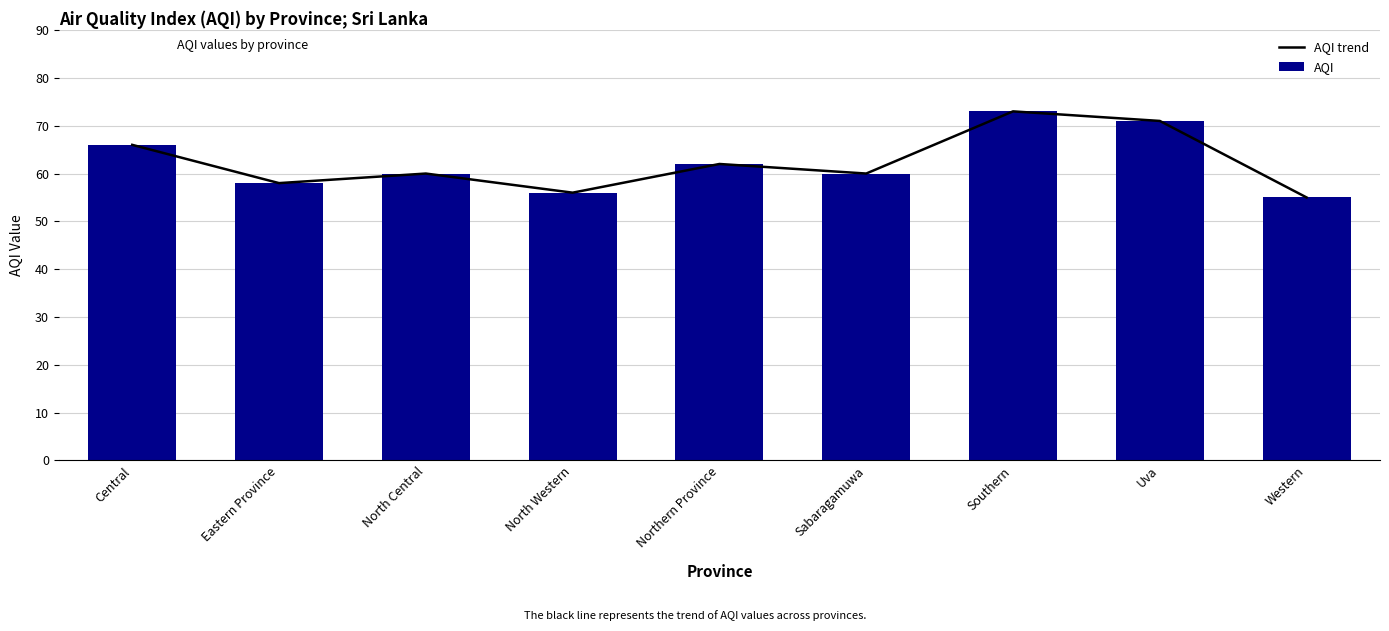

Is it true that AQI equals 60 at North Central?

True